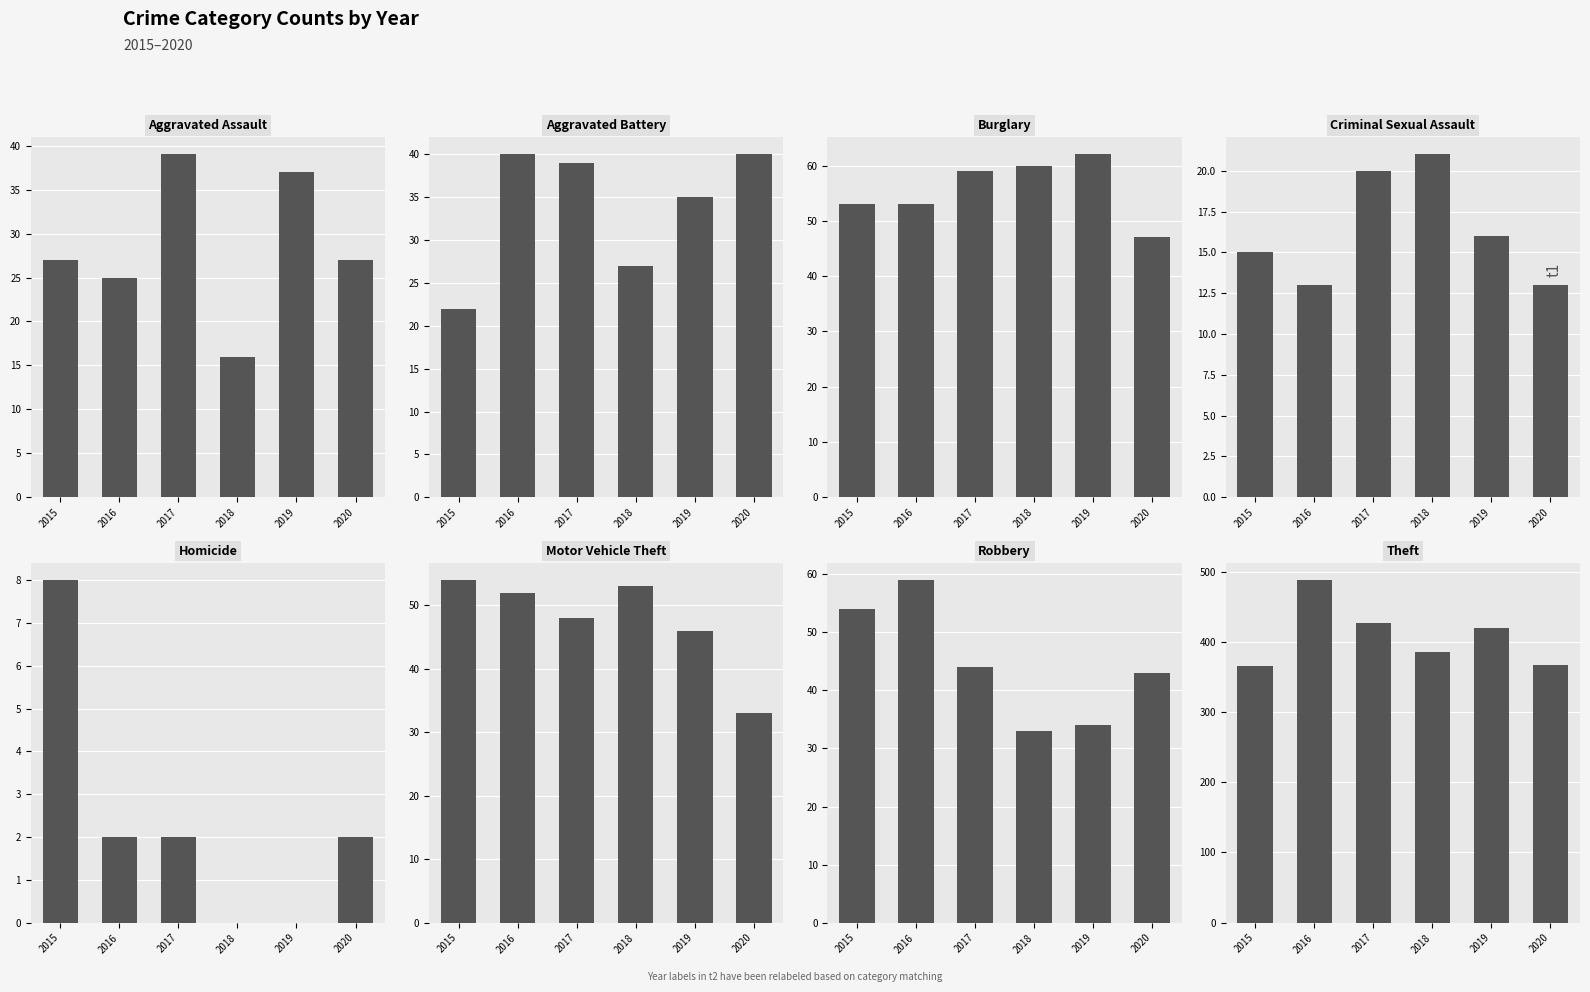

Is it true that 2016 equals 53 at Burglary?

True